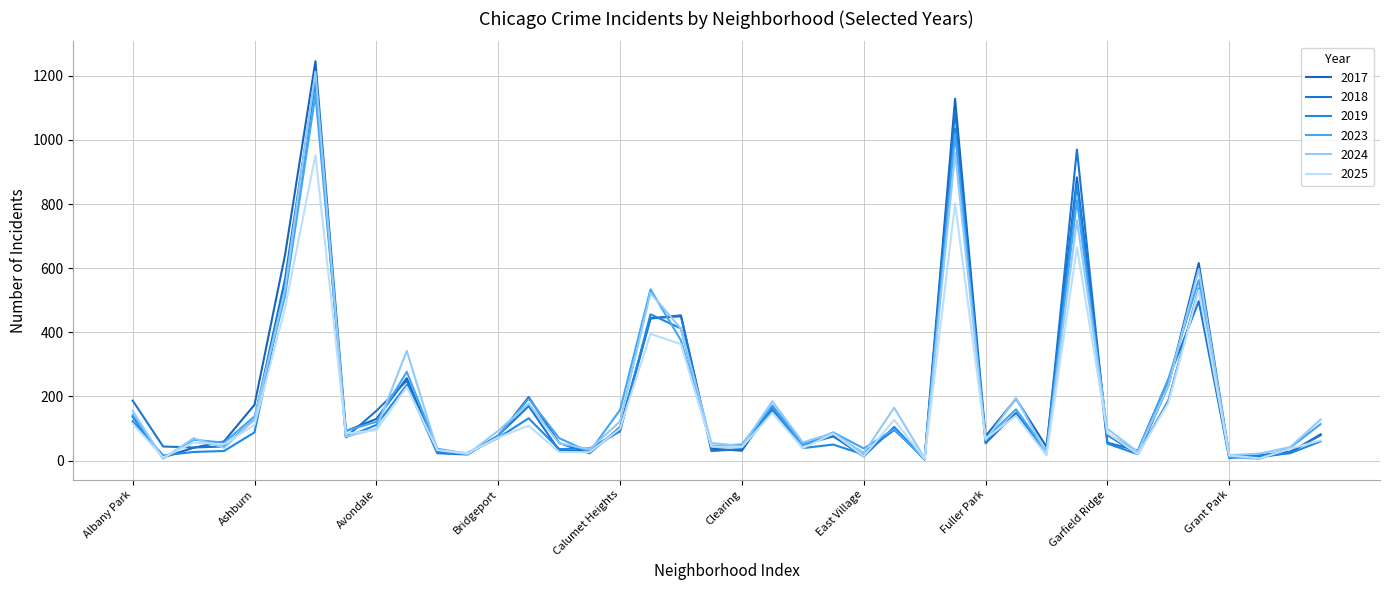

True or false: 2025 has more than 1 points higher than both neighbors.

True